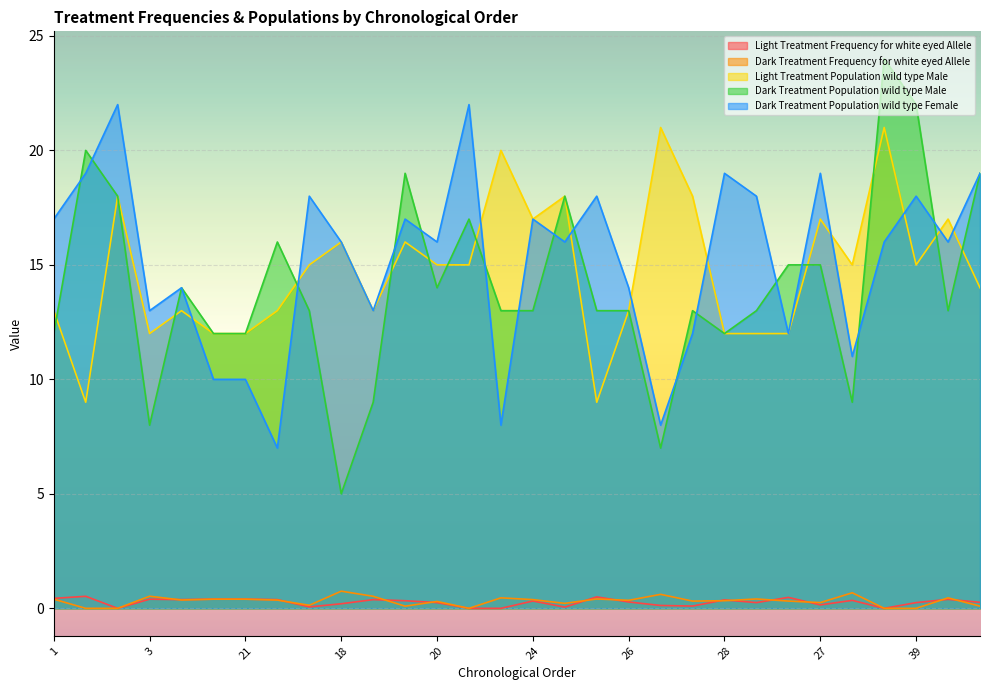

What is the label of the 15th point from the left?

4